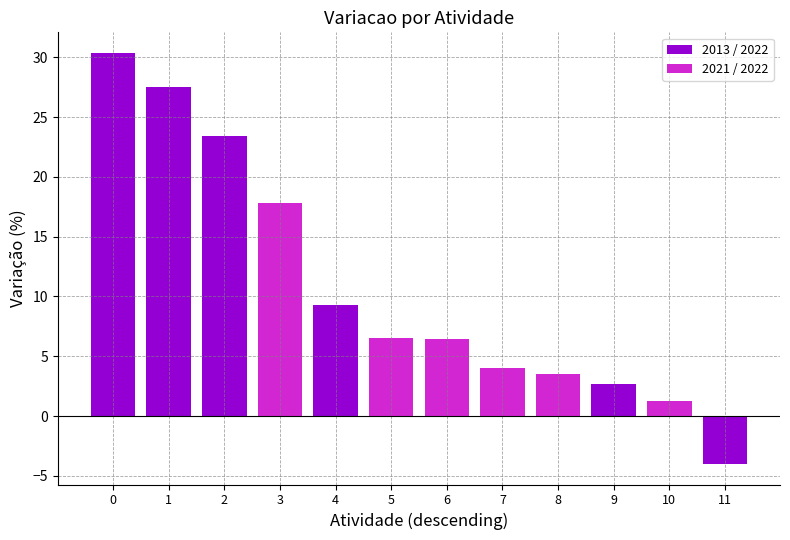

Which series changed the most between 2 and 5?

2013 / 2022